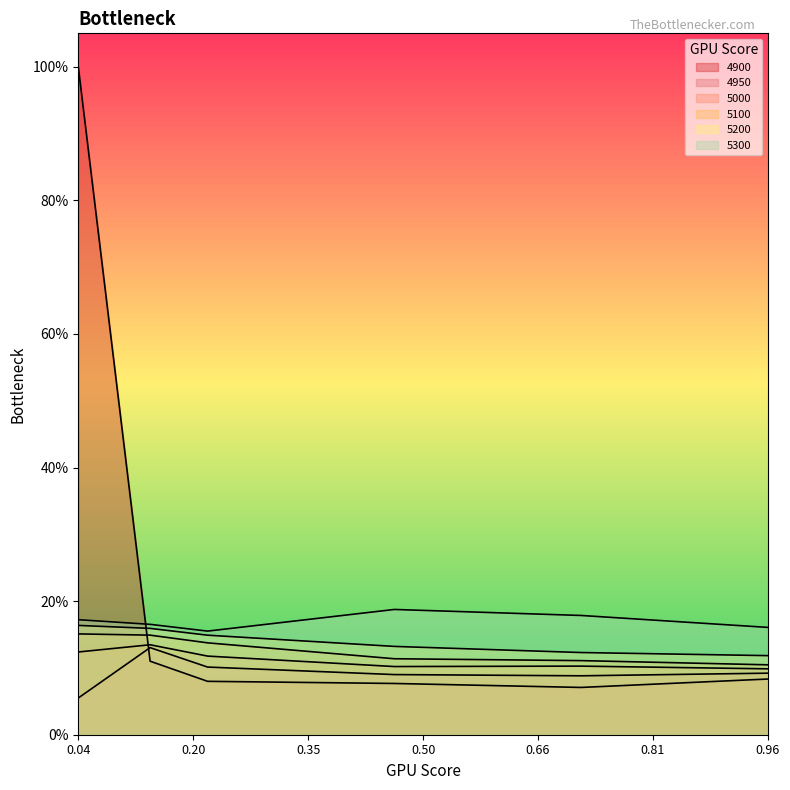

True or false: 4950 and 5100 intersect in this chart.

False